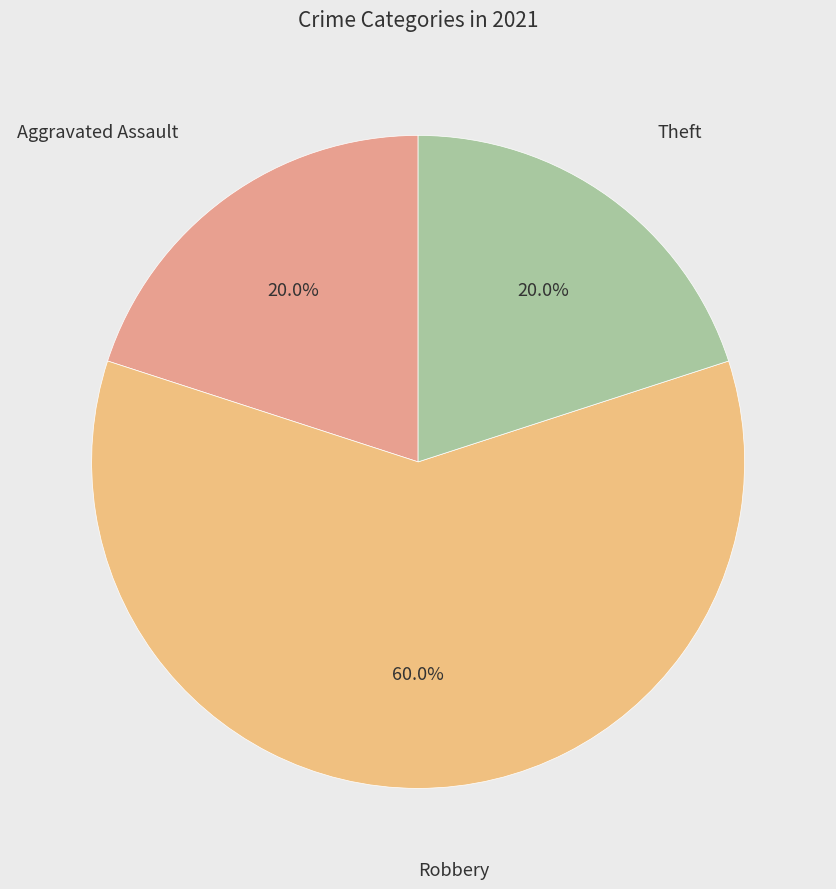

To the nearest percent, what is the average slice percentage?

33%